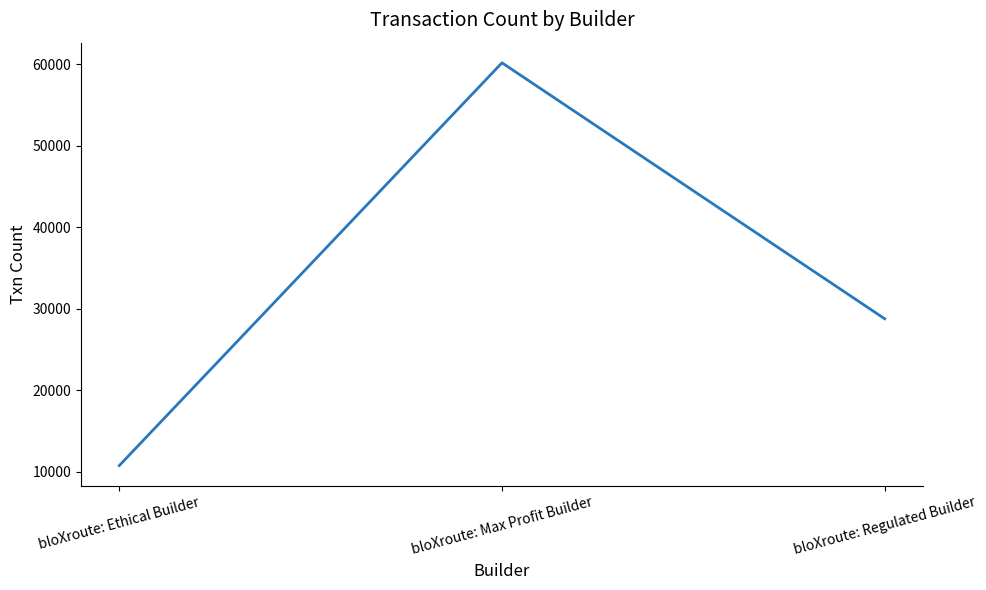

Does the chart have visible grid lines?

No